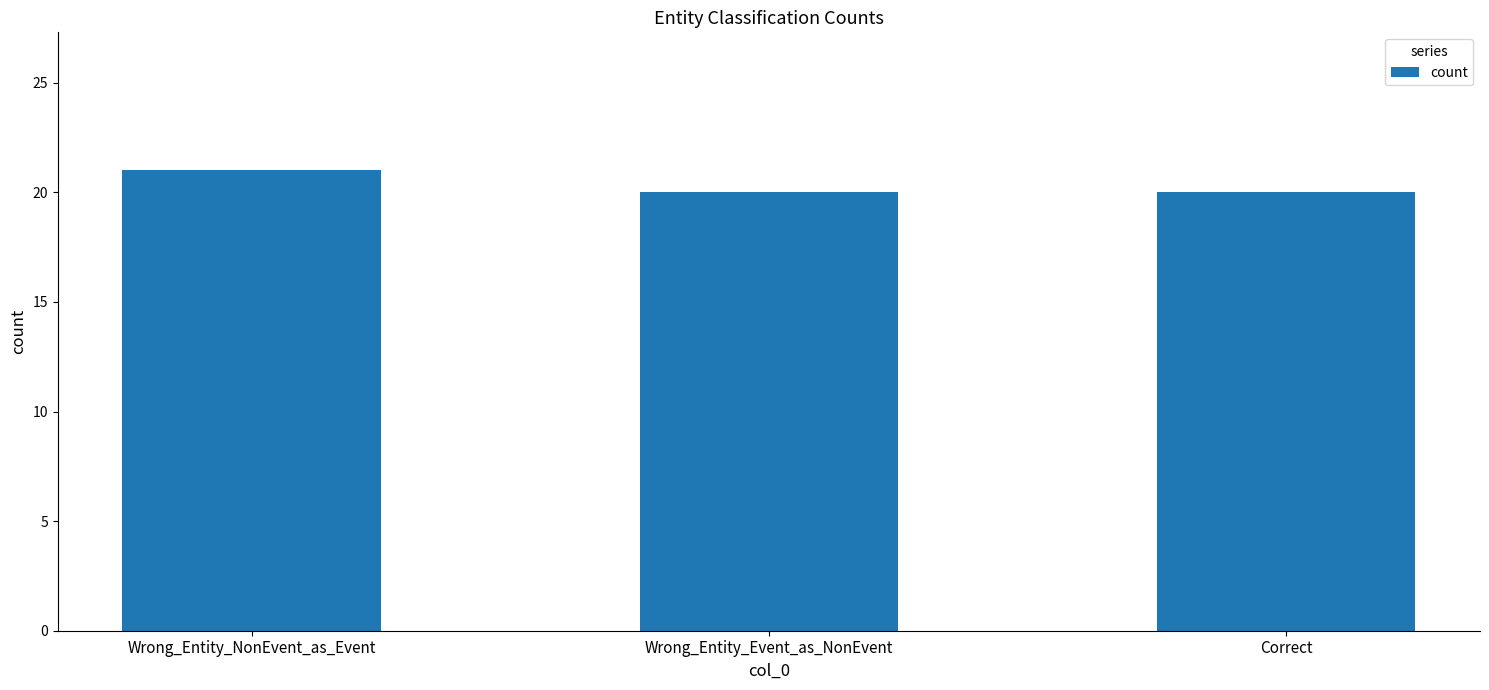

Approximately how many times larger is the value at Correct compared to Wrong_Entity_NonEvent_as_Event?

1.0